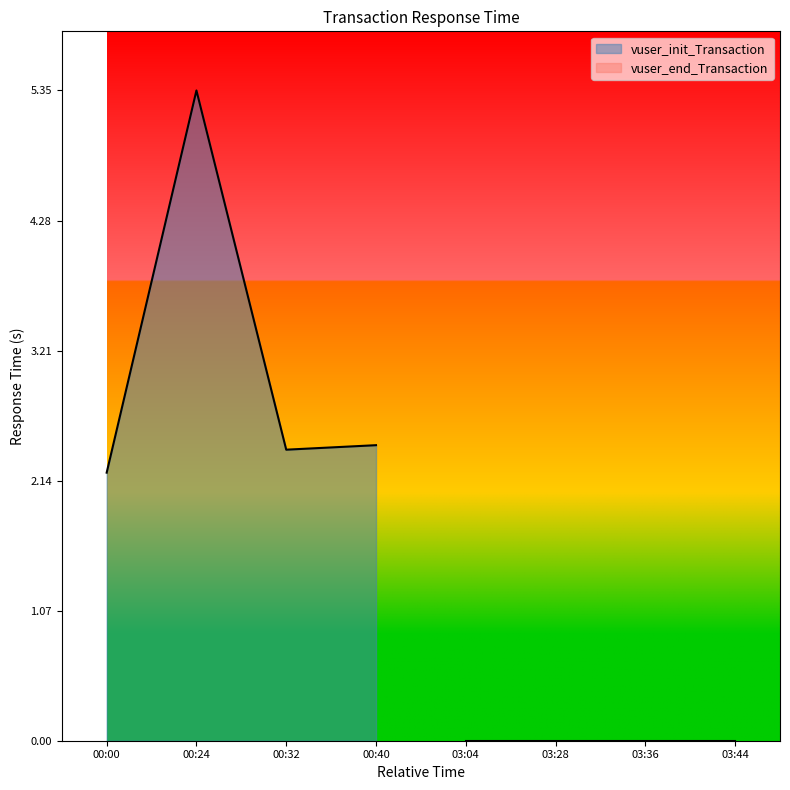

List the labels in order of value, largest first.

00:24, 00:40, 00:32, 00:00